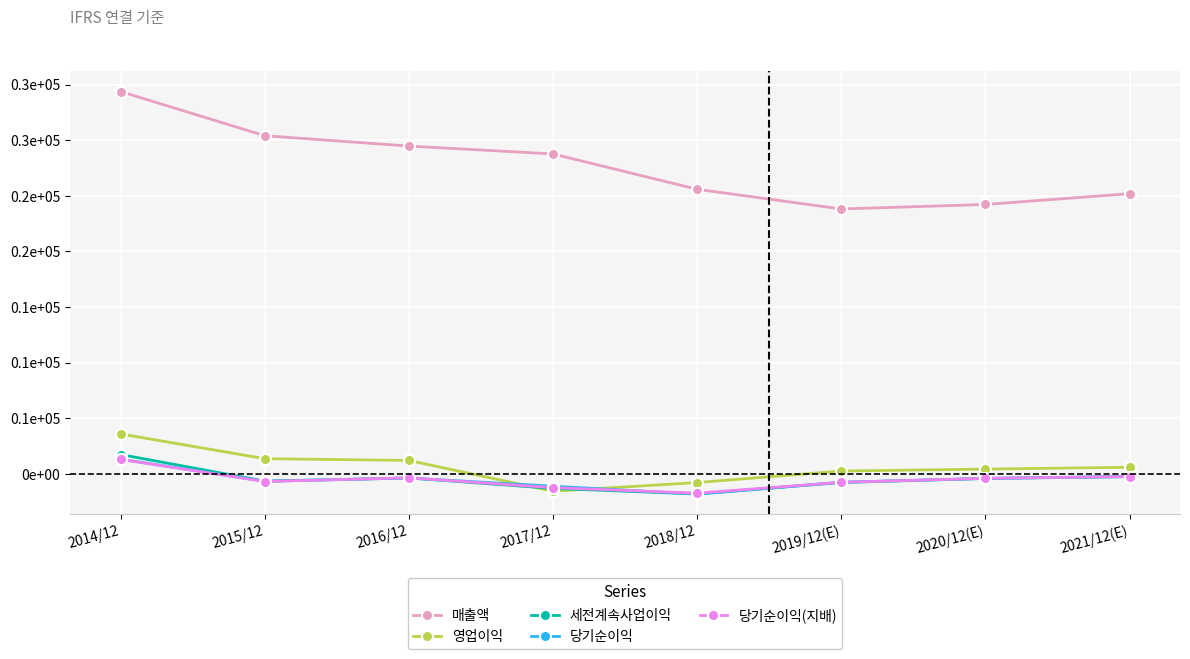

Reading right to left, transcribe all the data shown in this chart.

매출액: 25190	24220	23815	25587	28764	29472	30404	34379
영업이익: 590	420	250	-789	-1572	1201	1360	3584
세전계속사업이익: -255	-425	-780	-1817	-1318	-378	-655	1734
당기순이익: -245	-410	-765	-1827	-1118	-379	-675	1316
당기순이익(지배): -245	-410	-765	-1742	-1248	-360	-694	1296